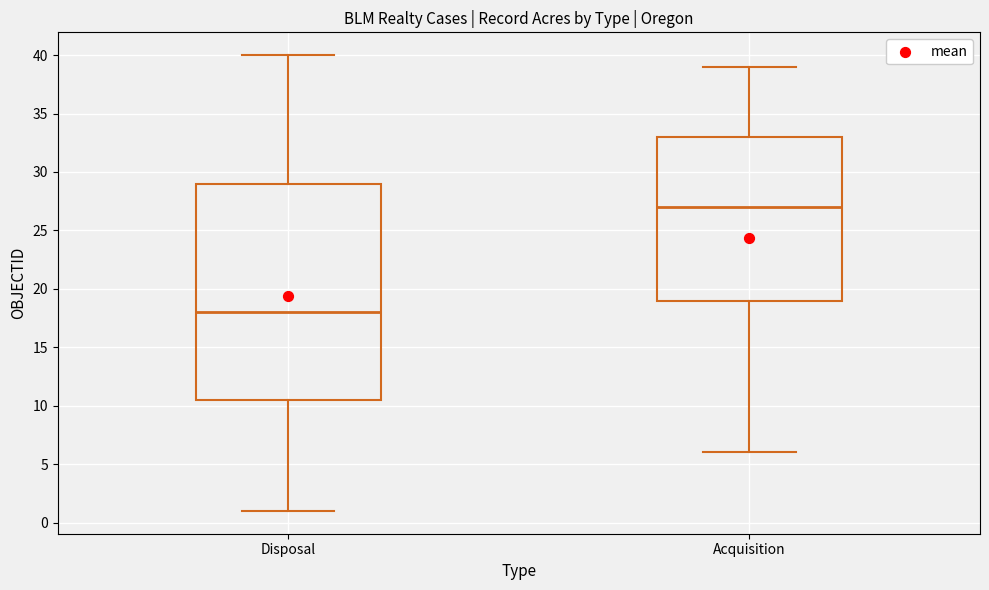

Reading left to right, transcribe this box plot: for each box, give where its median line is, the range the box spans, and where its two whiskers end, as read against the y-axis. The values are not printed on the chart, so give them approximately, as read against the axis.

Disposal: median 18.0, box 10.5 to 29.0, whiskers 1.0 to 40.0
Acquisition: median 27.0, box 19.0 to 33.0, whiskers 6.0 to 39.0